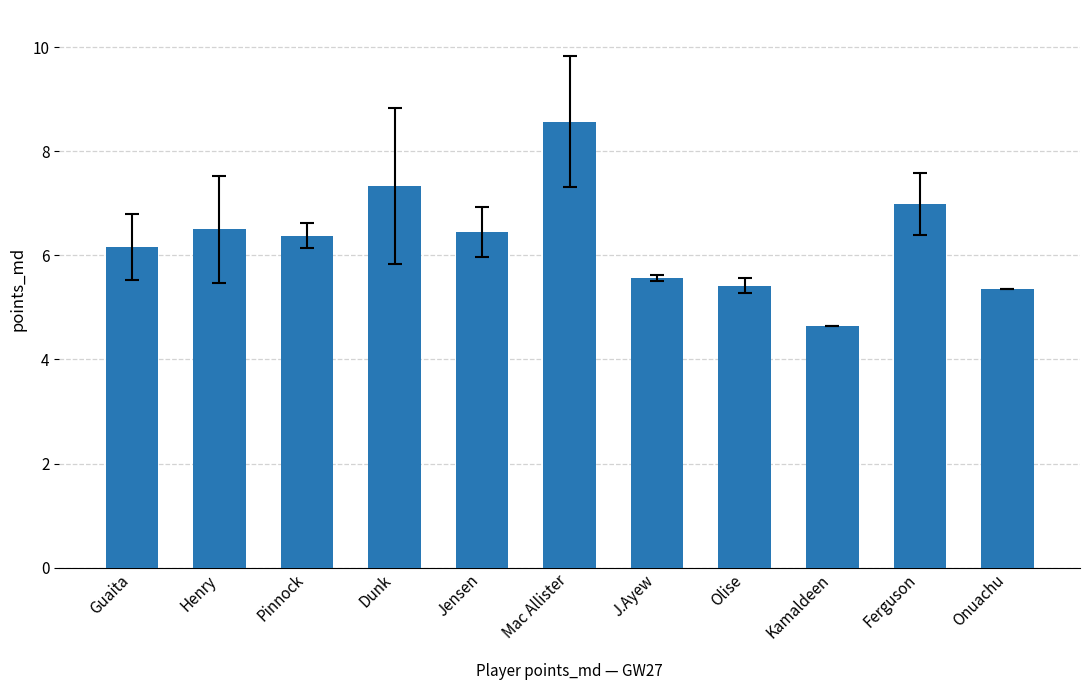

What is the average value?

6.3